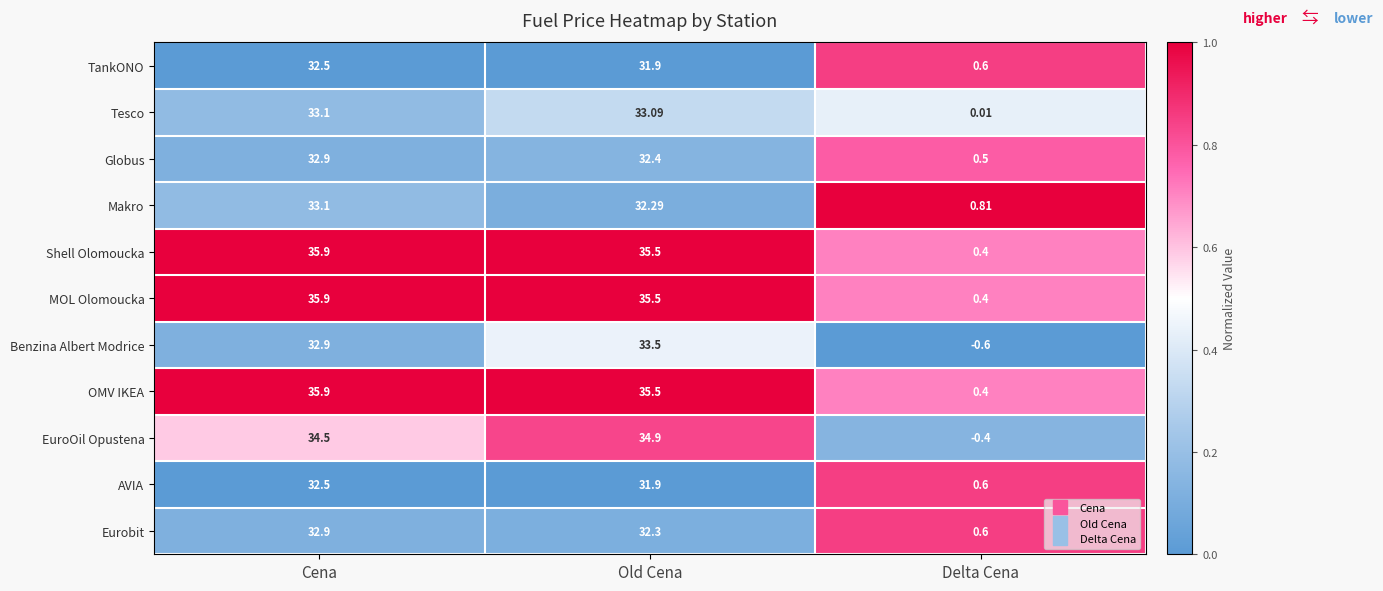

Where does the Benzina Albert Modrice series first go above 32?

Cena